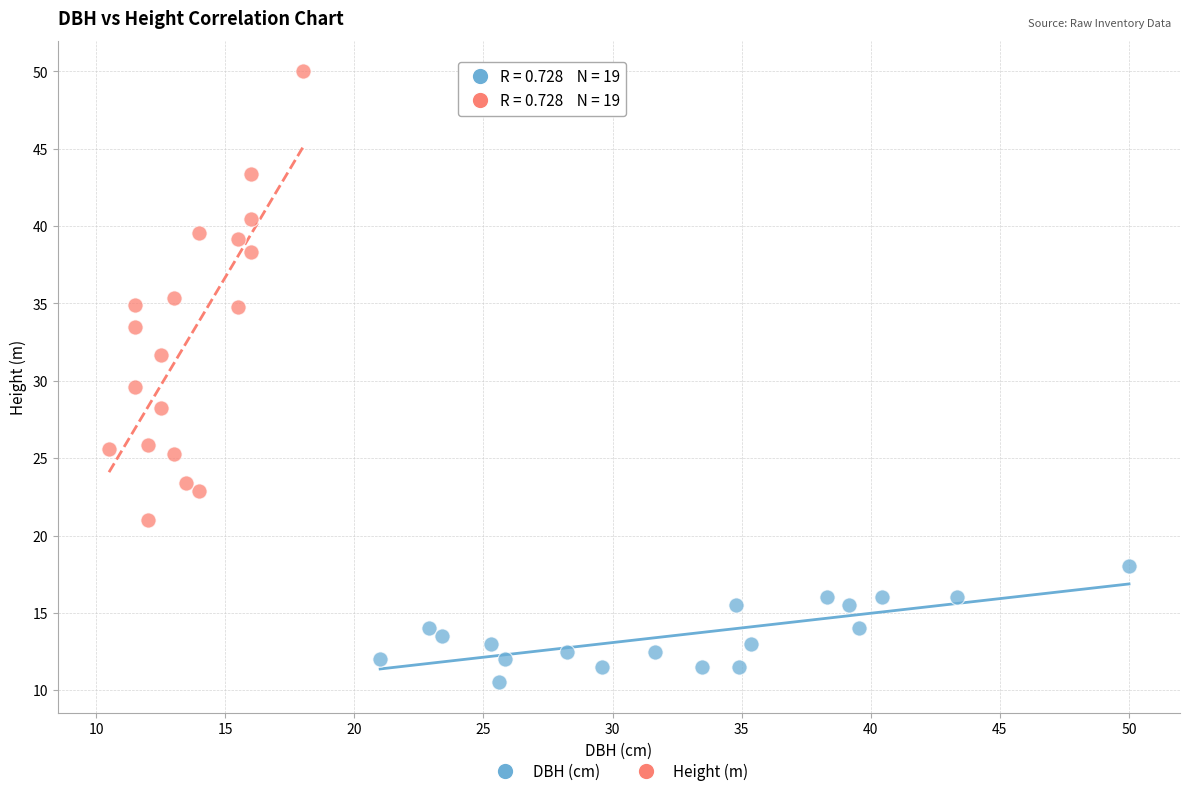

Which series contains the lowest Y value?

DBH (cm)